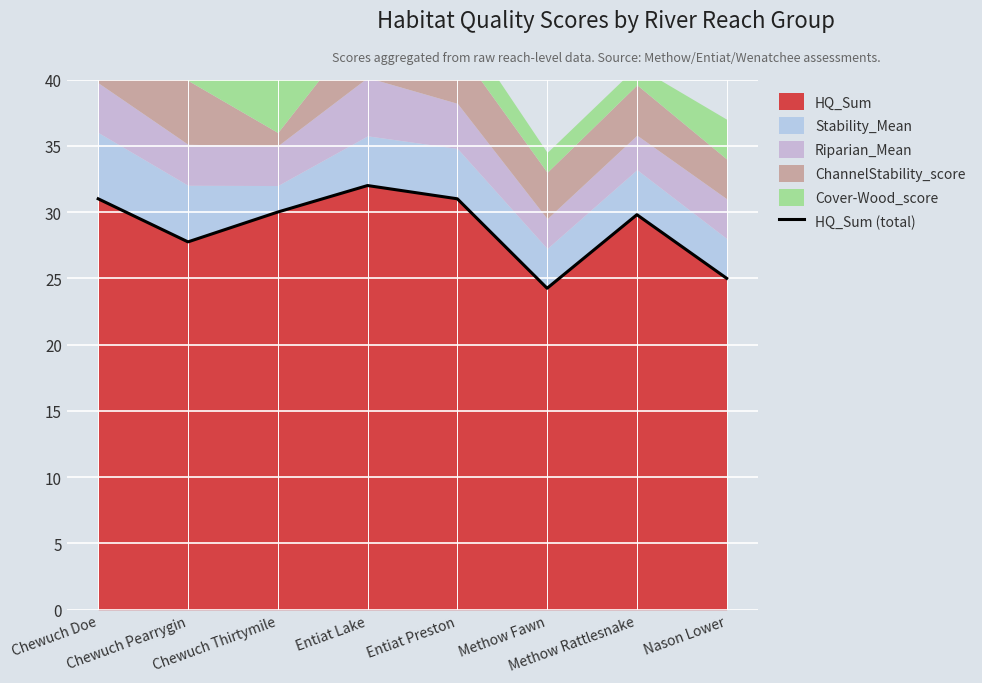

The value at Chewuch Thirtymile is 30.0. True or false?

True